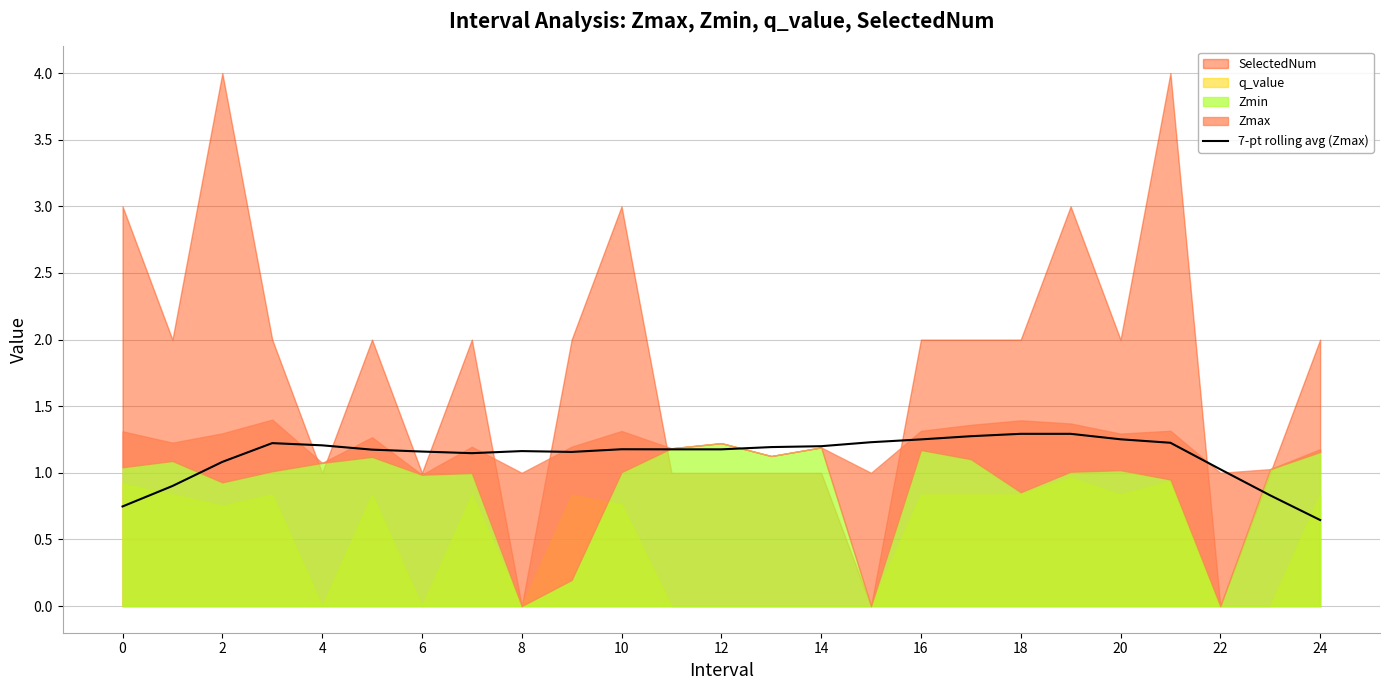

At which label is 7-pt rolling avg (Zmax) closest to 0?

24